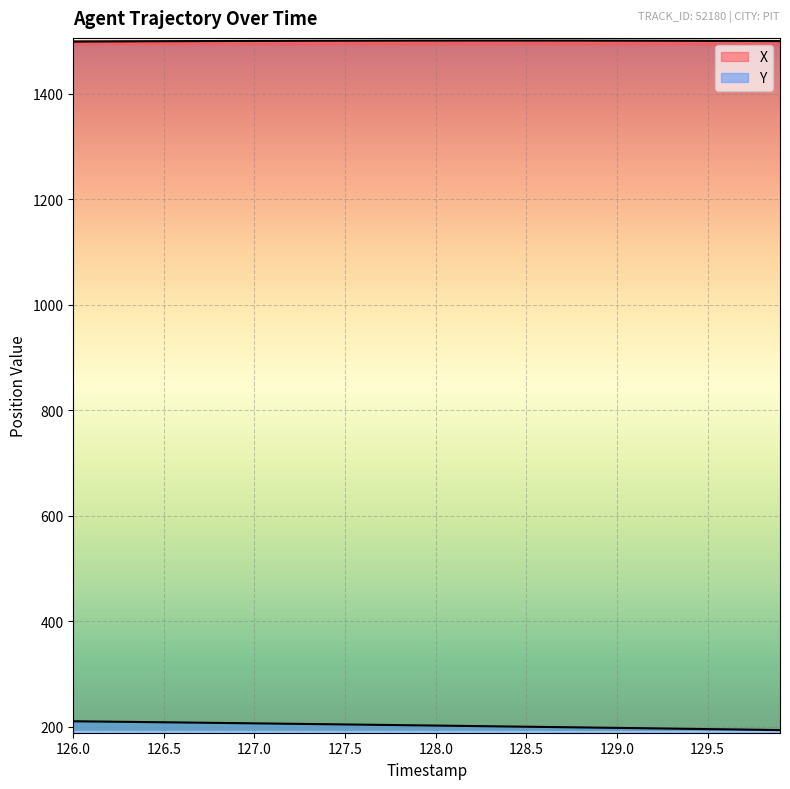

True or false: Y has more than 2 interior local peaks.

False